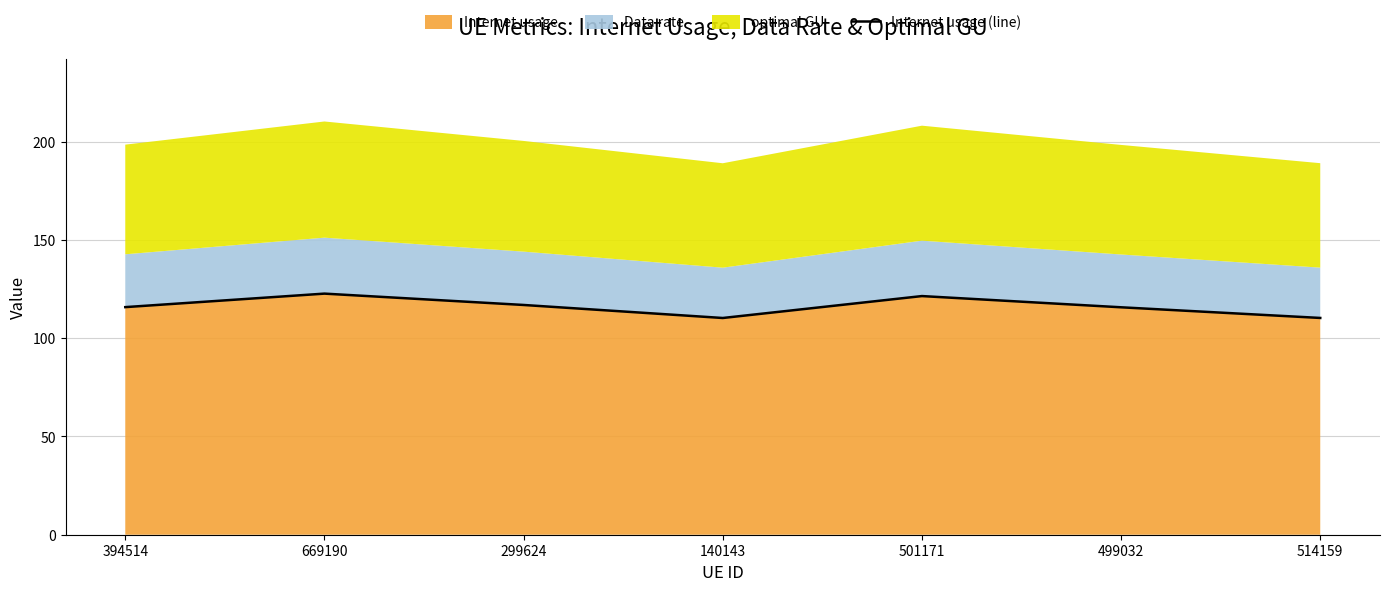

The chart shows a value of 121.4 at 501171. True or false?

True